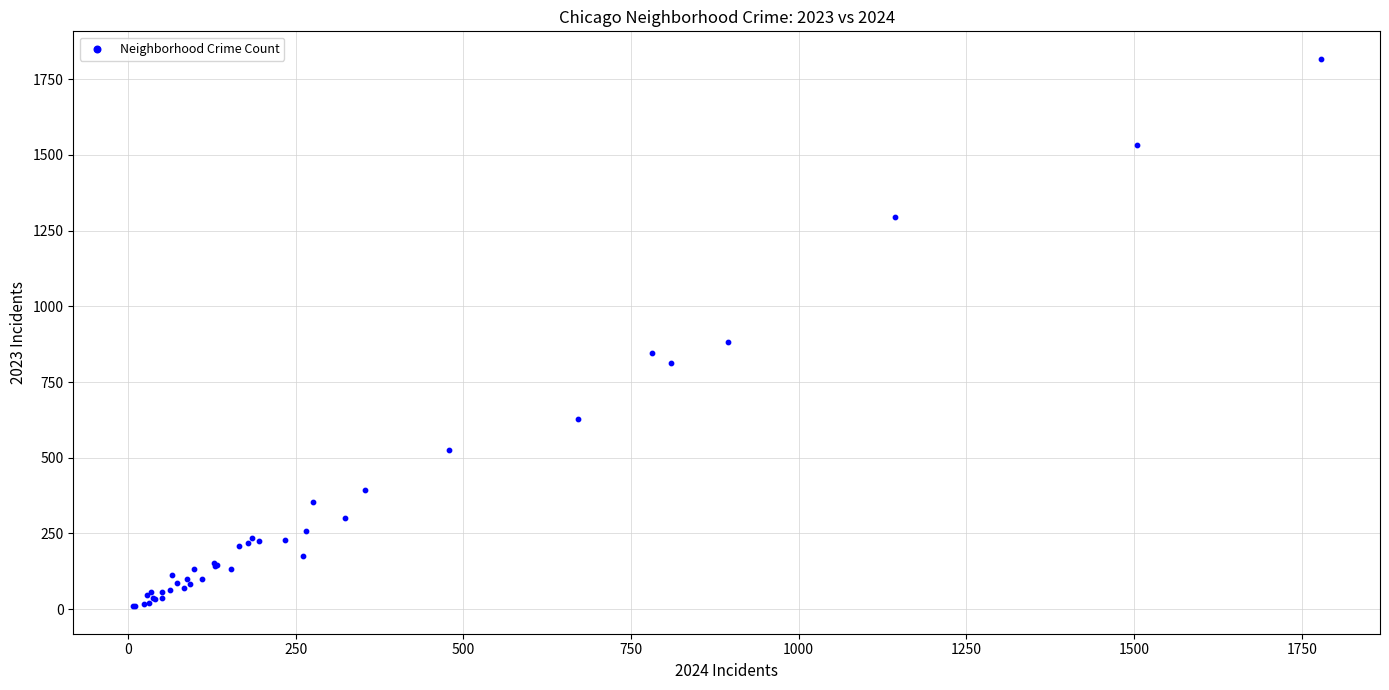

What Y value in the scatter plot is closest to 913?

882